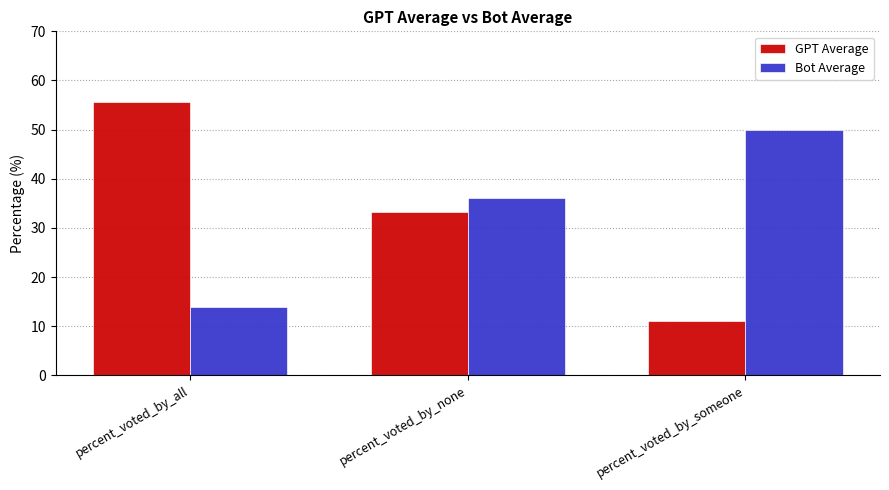

What is the label of the 1st bar from the left?

percent_voted_by_all